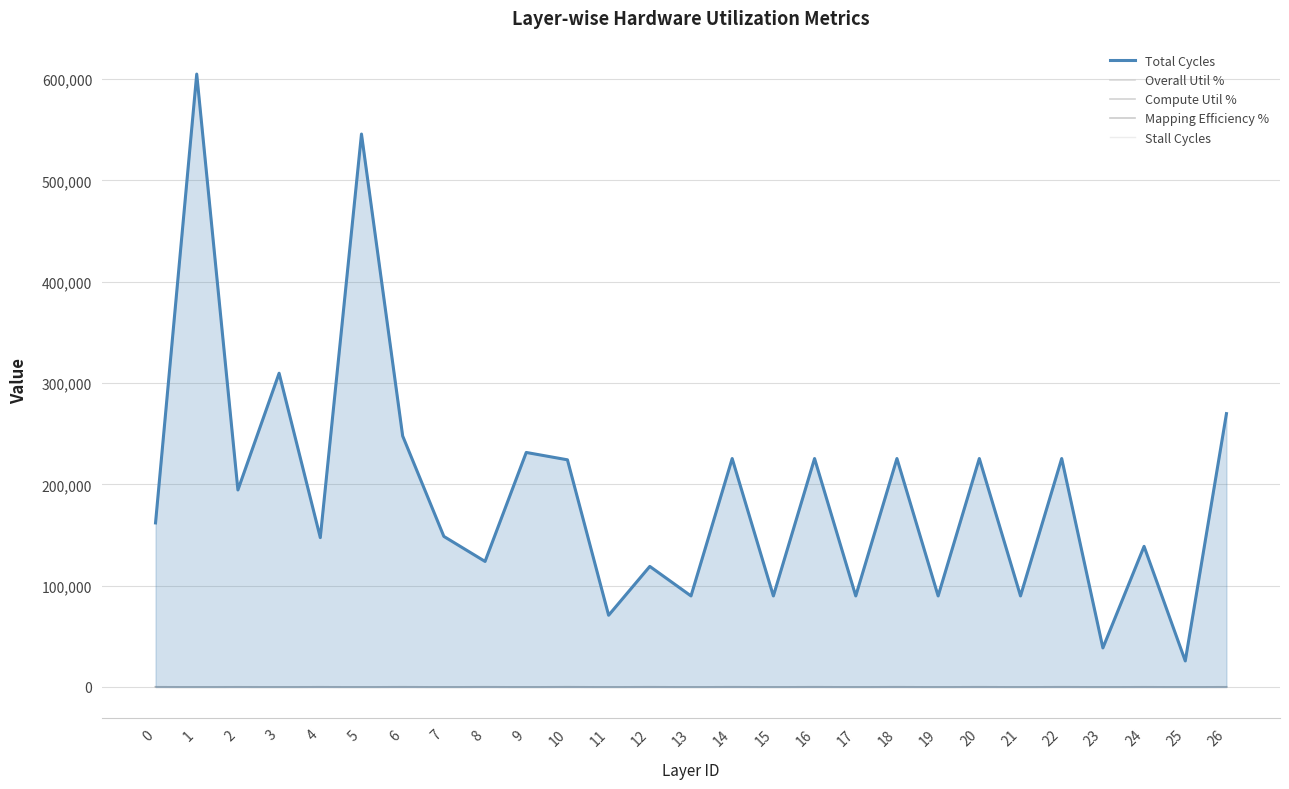

Does the chart have visible grid lines?

Yes